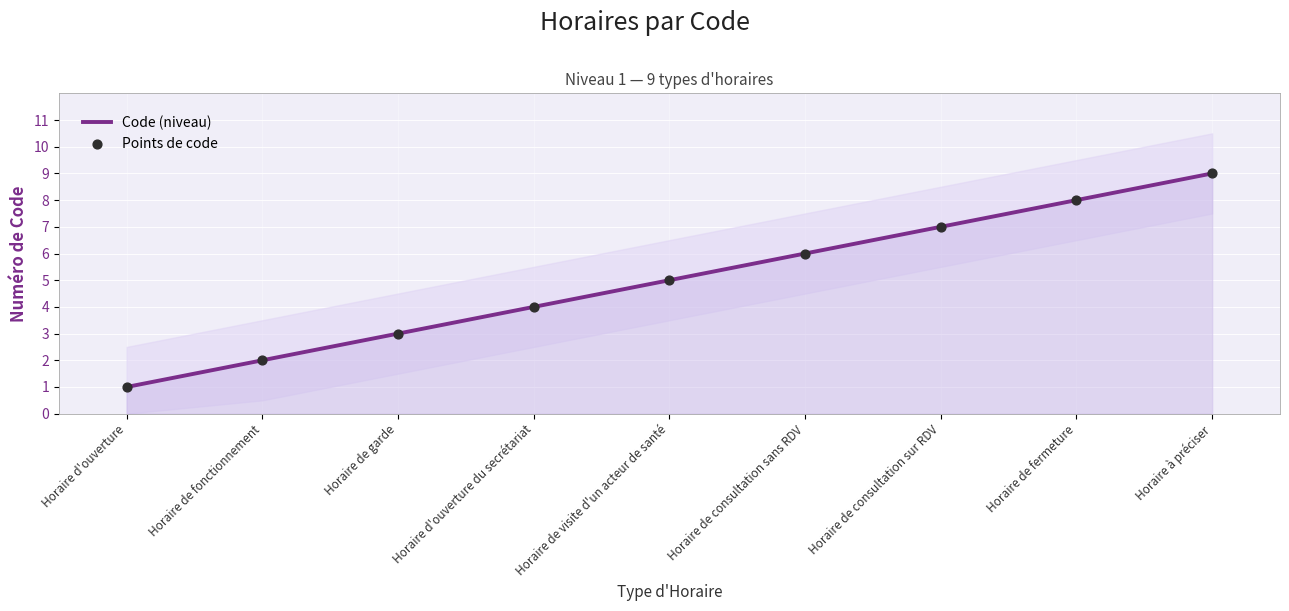

At which category is the sum across all series the highest?

Horaire à préciser